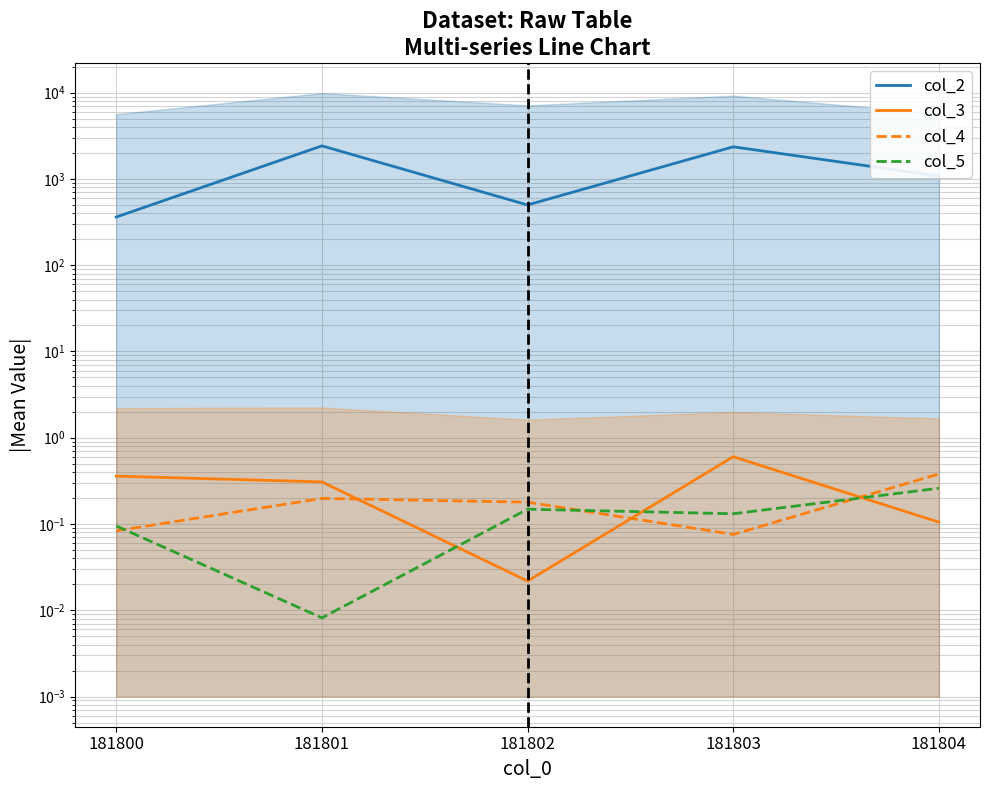

Rank the series at 181801 from lowest to highest value.

col_5, col_4, col_3, col_2